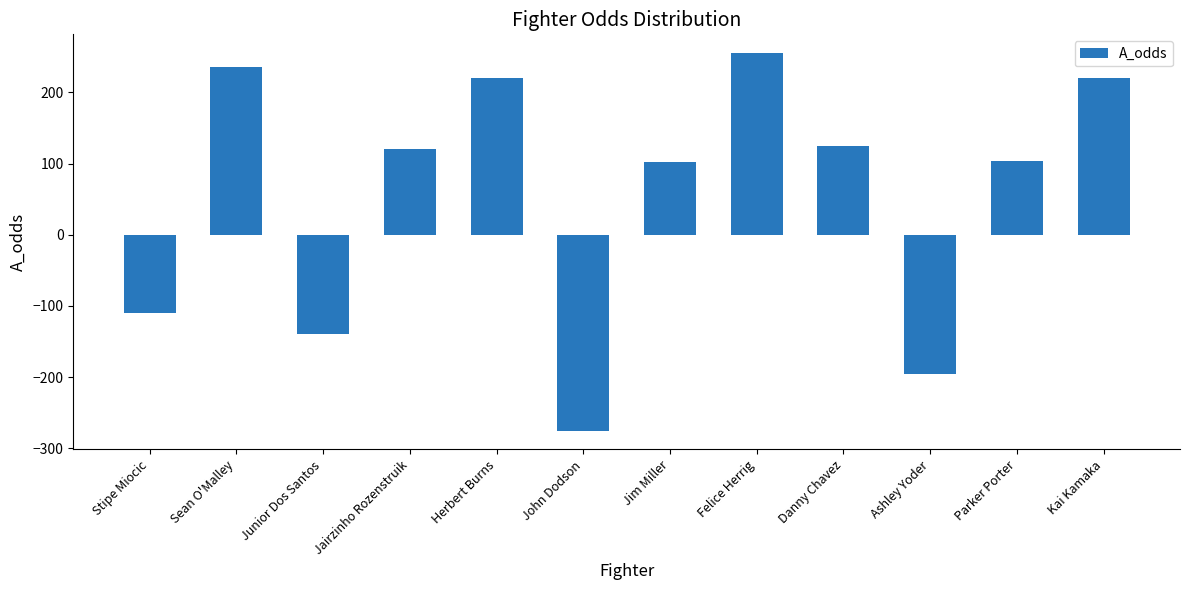

How many data points does each series have?

12